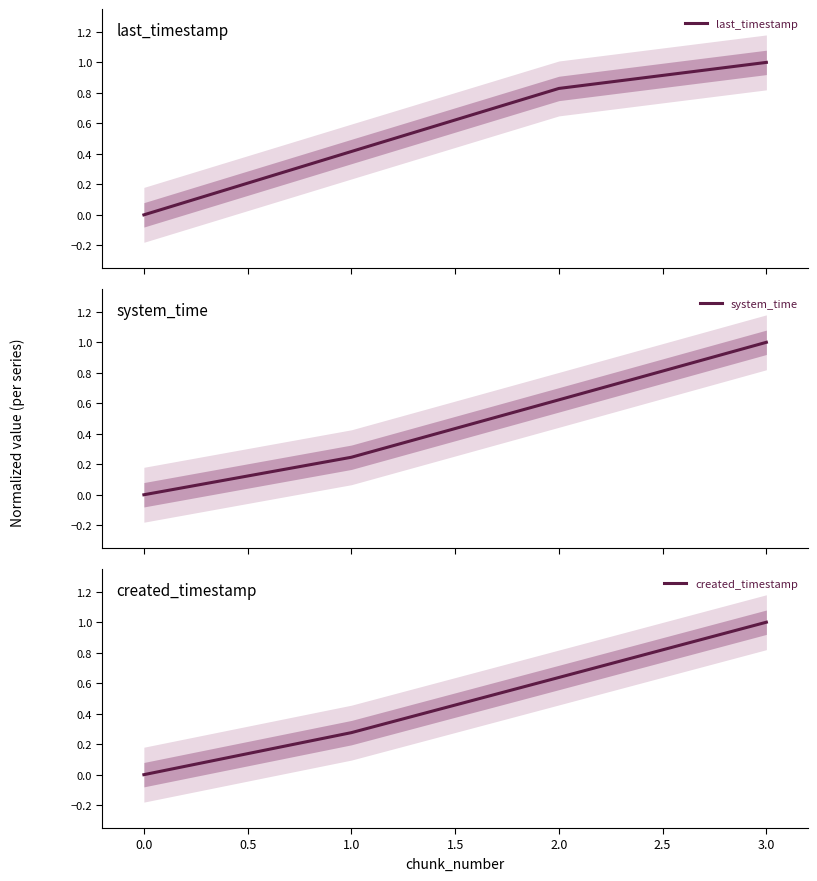

How many distinct data groups are displayed?

3